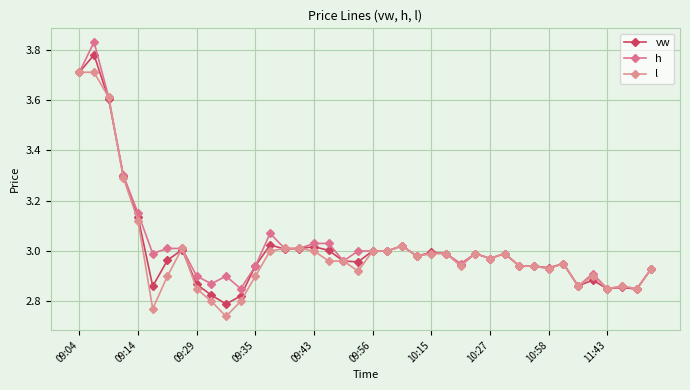

Reading left to right, what are all the values shown in this chart?

vw: 3.7	3.8	3.6	3.3	3.1	2.9	3.0	3.0	2.9	2.8	2.8	2.8	2.9	3.0	3.0	3.0	3.0	3.0	3.0	3.0	3.0	3.0	3.0	3.0	3.0	3.0	2.9	3.0	3.0	3.0	2.9	2.9	2.9	3.0	2.9	2.9	2.9	2.9	2.8	2.9
h: 3.7	3.8	3.6	3.3	3.1	3.0	3.0	3.0	2.9	2.9	2.9	2.9	2.9	3.1	3.0	3.0	3.0	3.0	3.0	3.0	3.0	3.0	3.0	3.0	3.0	3.0	3.0	3.0	3.0	3.0	2.9	2.9	2.9	3.0	2.9	2.9	2.9	2.9	2.9	2.9
l: 3.7	3.7	3.6	3.3	3.1	2.8	2.9	3.0	2.9	2.8	2.7	2.8	2.9	3.0	3.0	3.0	3.0	3.0	3.0	2.9	3.0	3.0	3.0	3.0	3.0	3.0	2.9	3.0	3.0	3.0	2.9	2.9	2.9	3.0	2.9	2.9	2.9	2.9	2.9	2.9